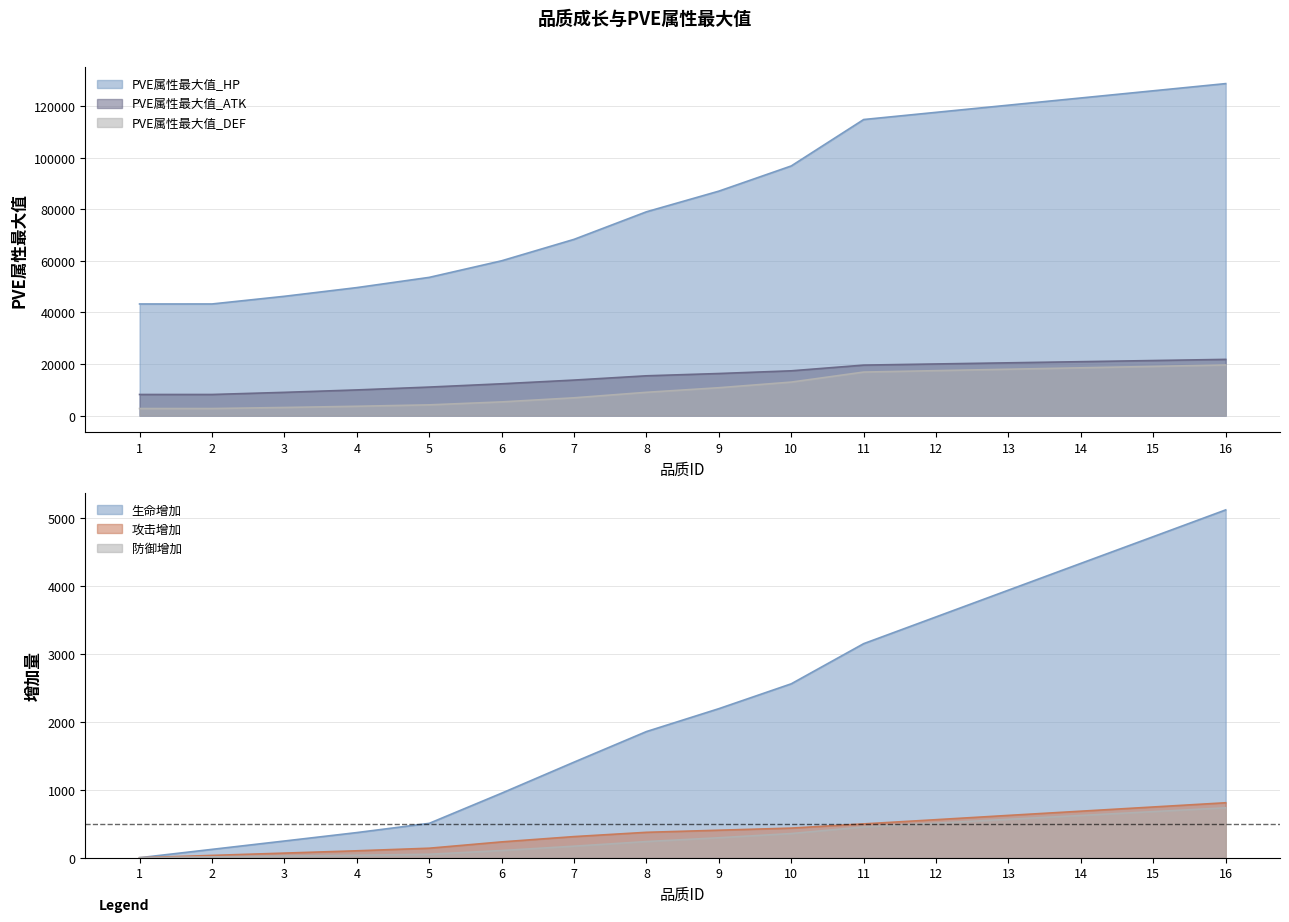

What is the sum of the 攻击增加 values at 4 and 7?

413.0